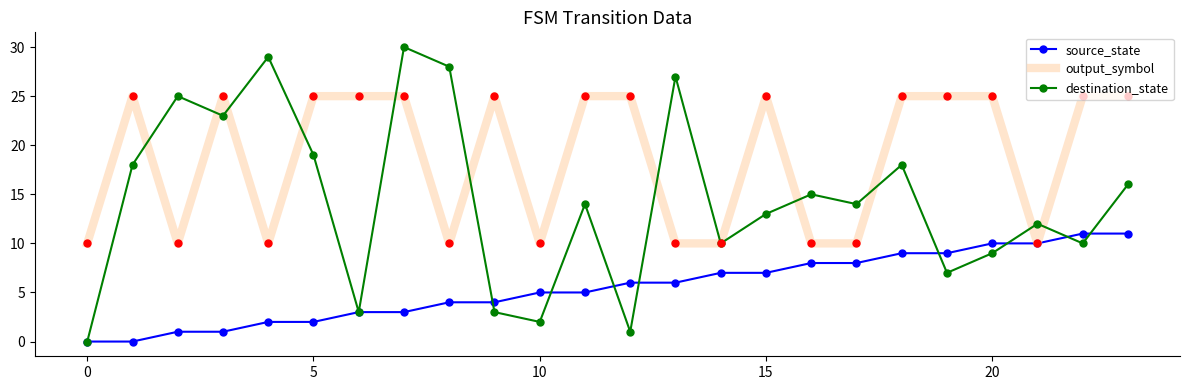

Which series has the largest range (max minus min)?

destination_state